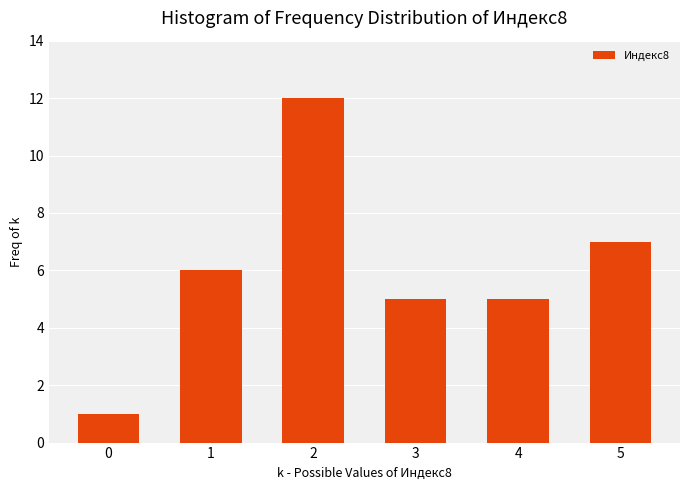

Reading right to left, transcribe all the data shown in this chart.

5=7	4=5	3=5	2=12	1=6	0=1